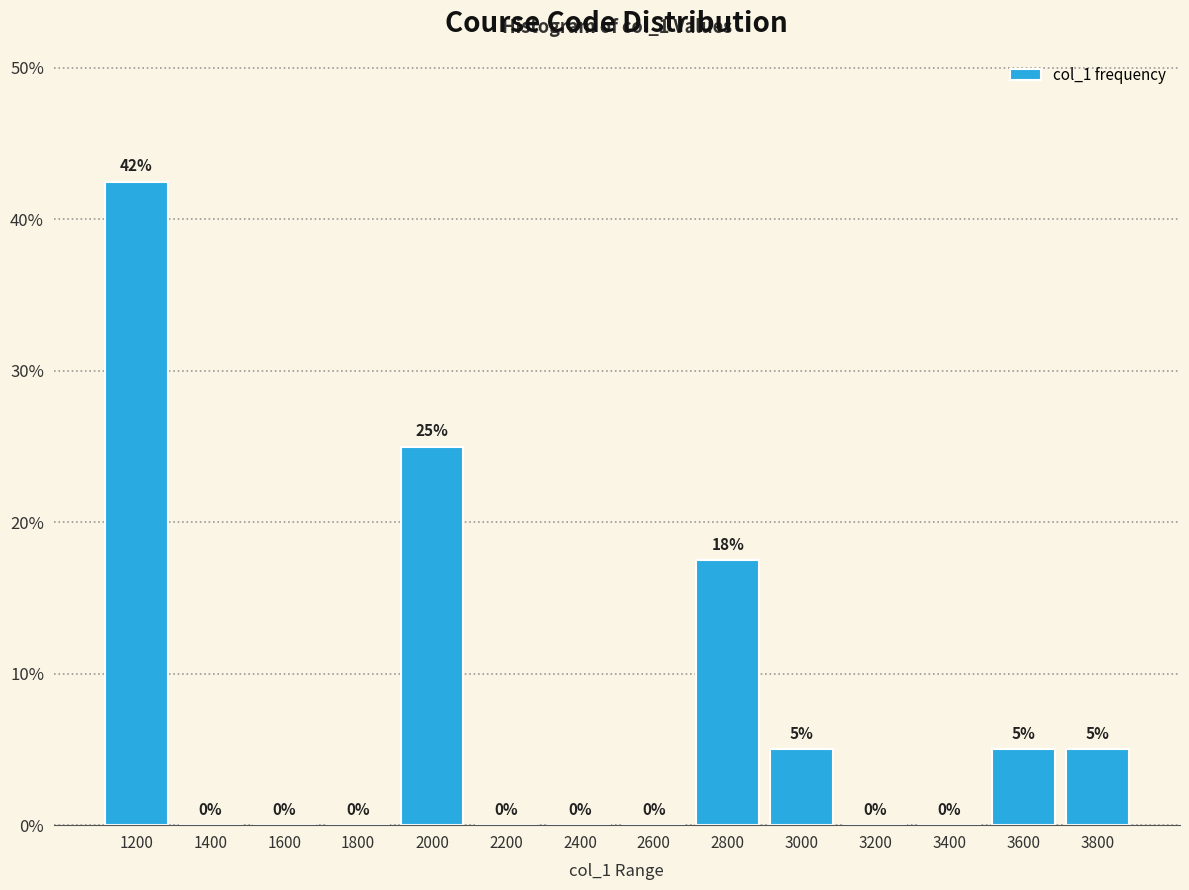

Which has a higher value, 3800 or 2200?

3800